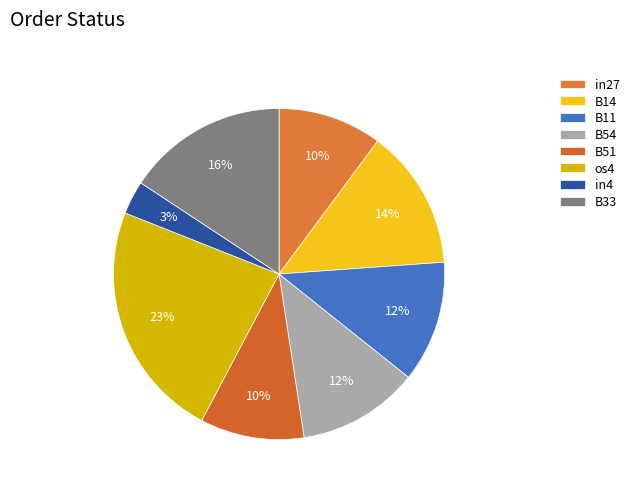

To the nearest percent, what percentage of the pie is os4?

23%